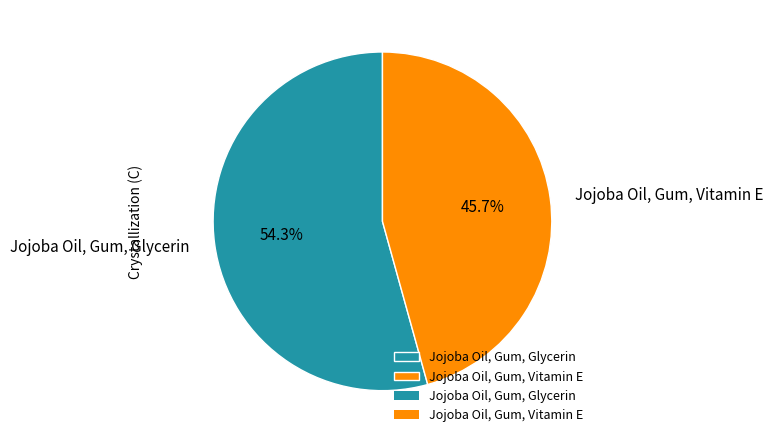

What is the smallest slice in the pie chart?

Jojoba Oil, Gum, Vitamin E